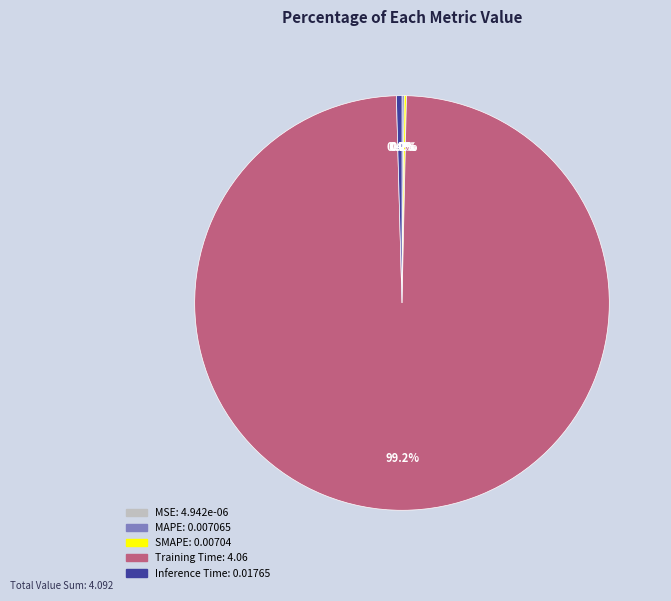

What portion of the pie excludes Inference Time?

99.6%